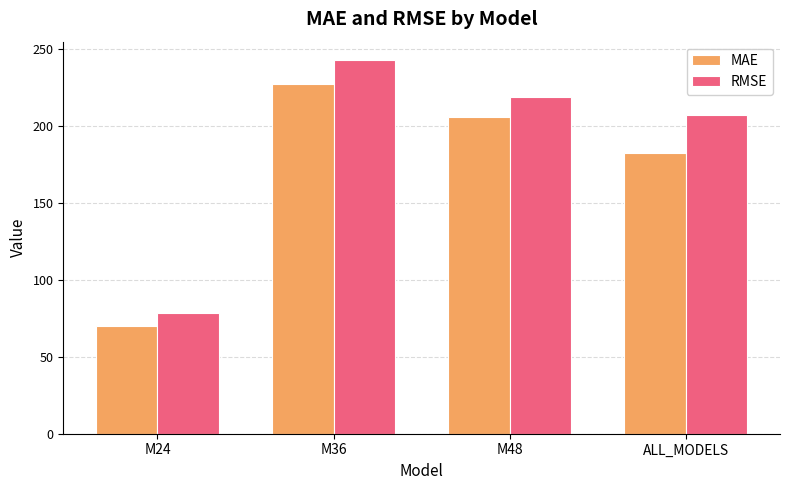

True or false: MAE has a value of 99.6 at M48.

False